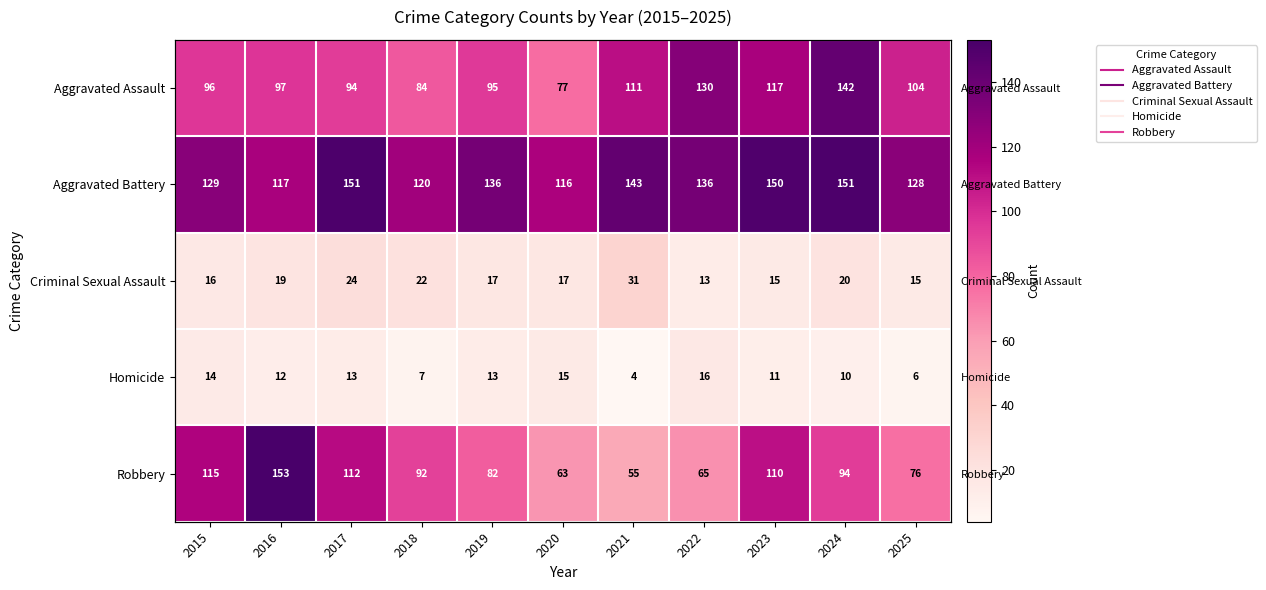

List the labels in order of Aggravated Assault value, largest first.

2024, 2022, 2023, 2021, 2025, 2016, 2015, 2019, 2017, 2018, 2020